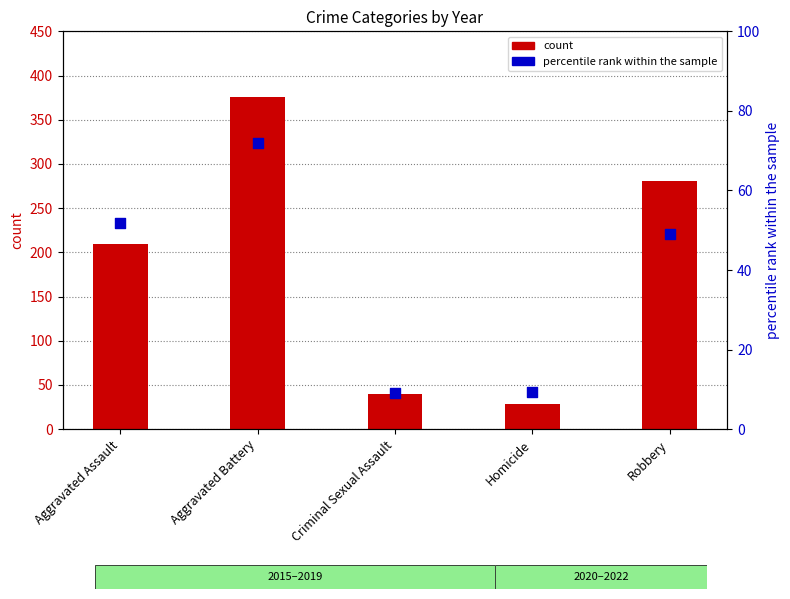

What is the total value across all series at Aggravated Assault?

260.8